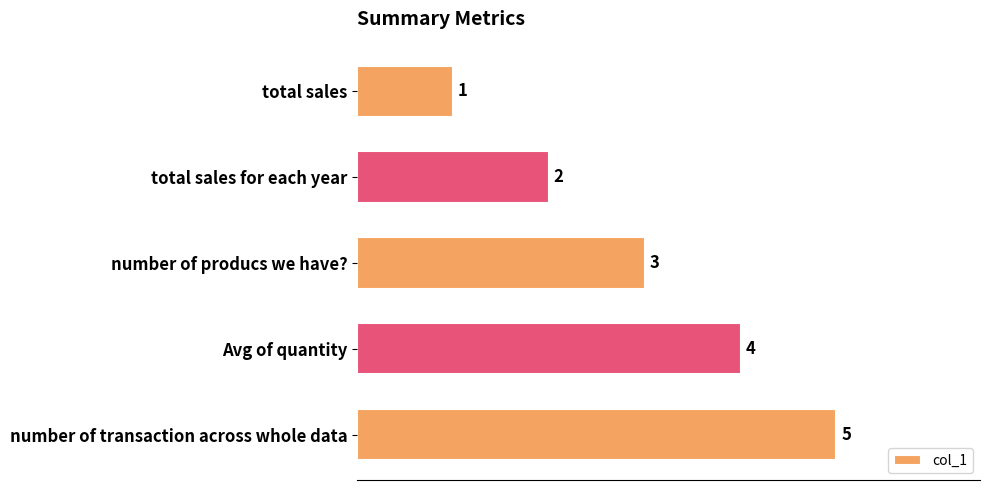

How many series are shown in this chart?

1